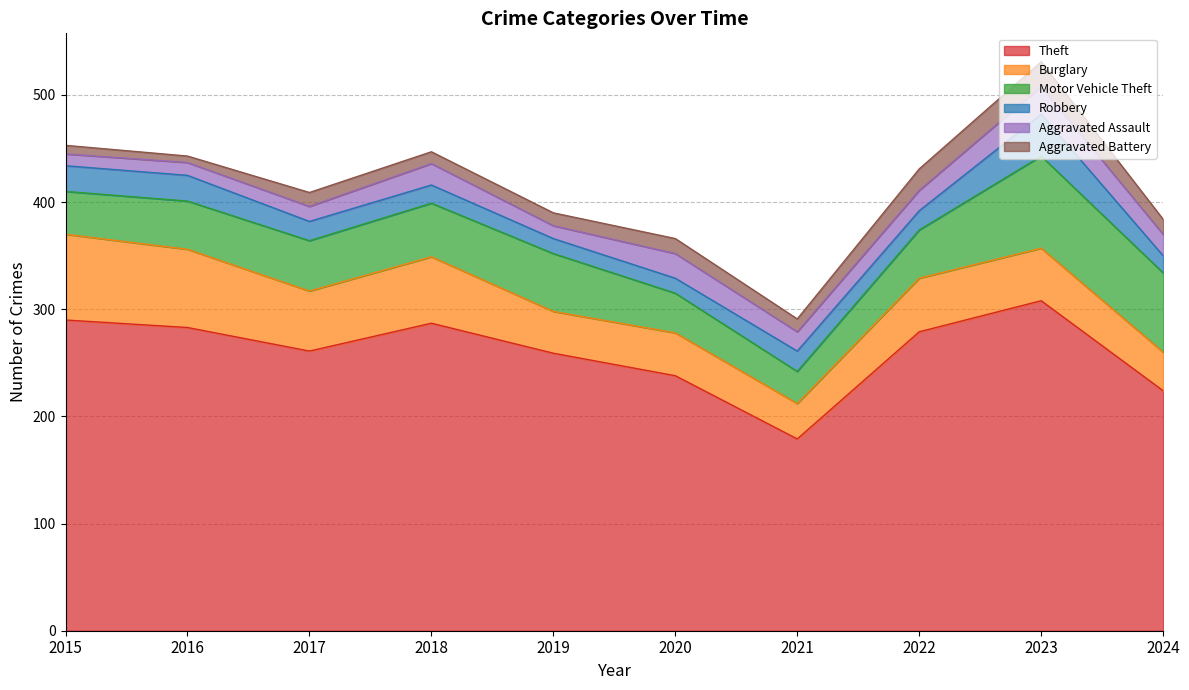

Where is Burglary nearest to the value 56?

2017